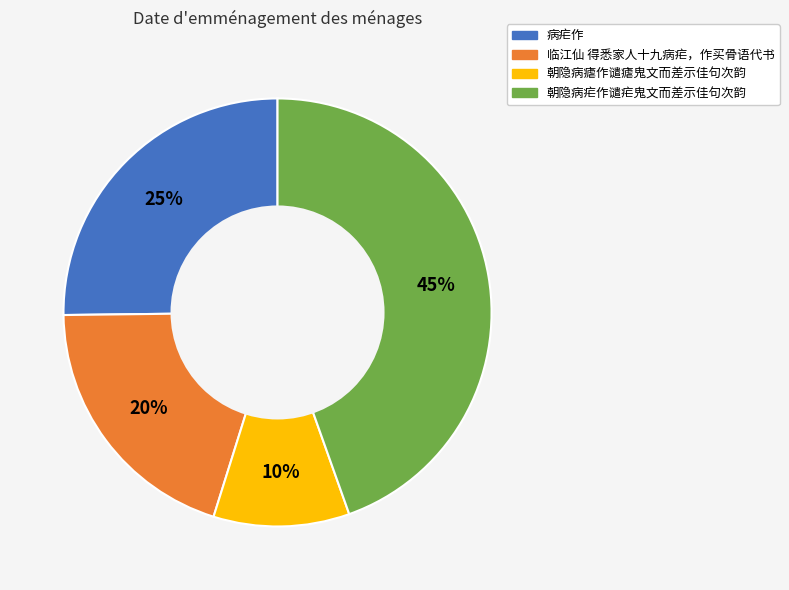

Is 临江仙 得悉家人十九病疟，作买骨语代书 the majority of the pie?

No